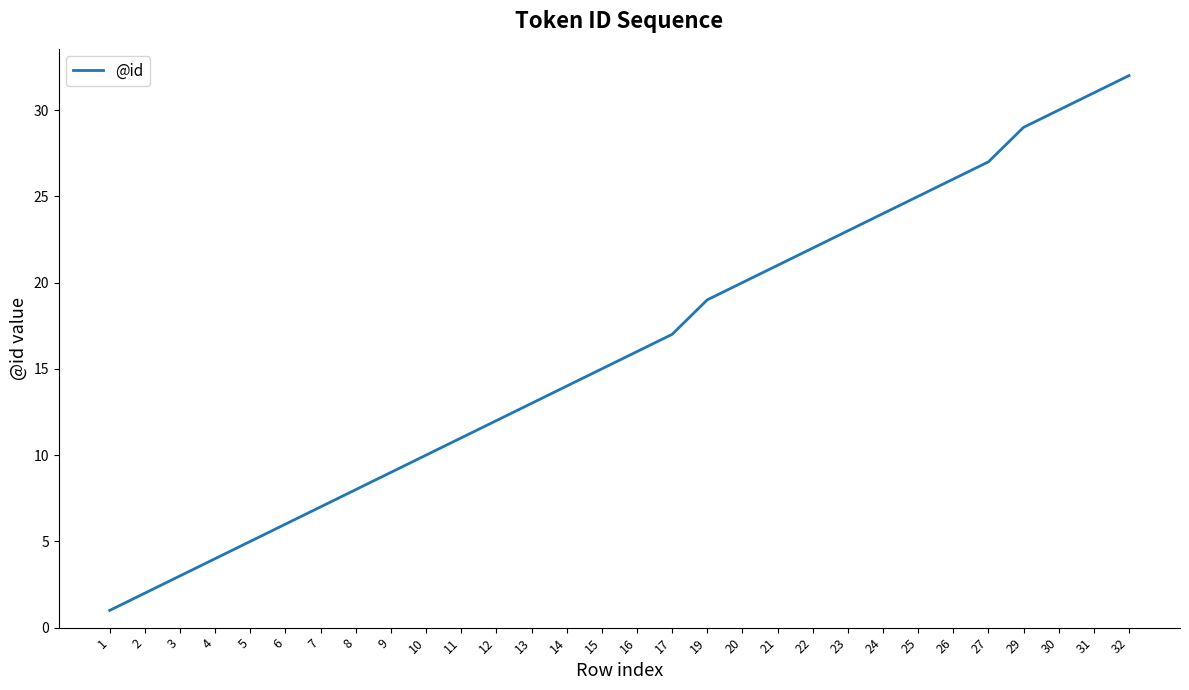

True or false: the data shows 39 at 30.

False